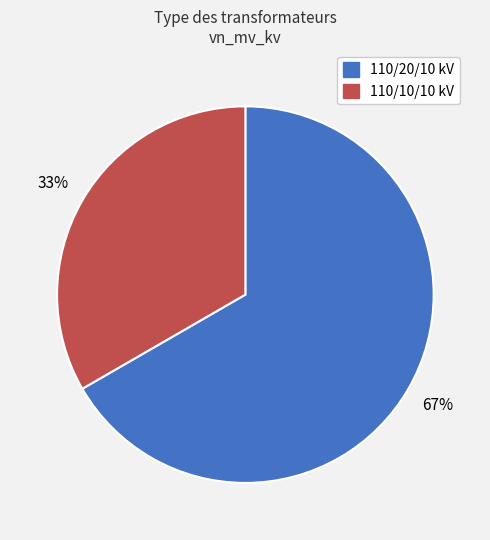

To the nearest percent, what is the average slice percentage?

50%